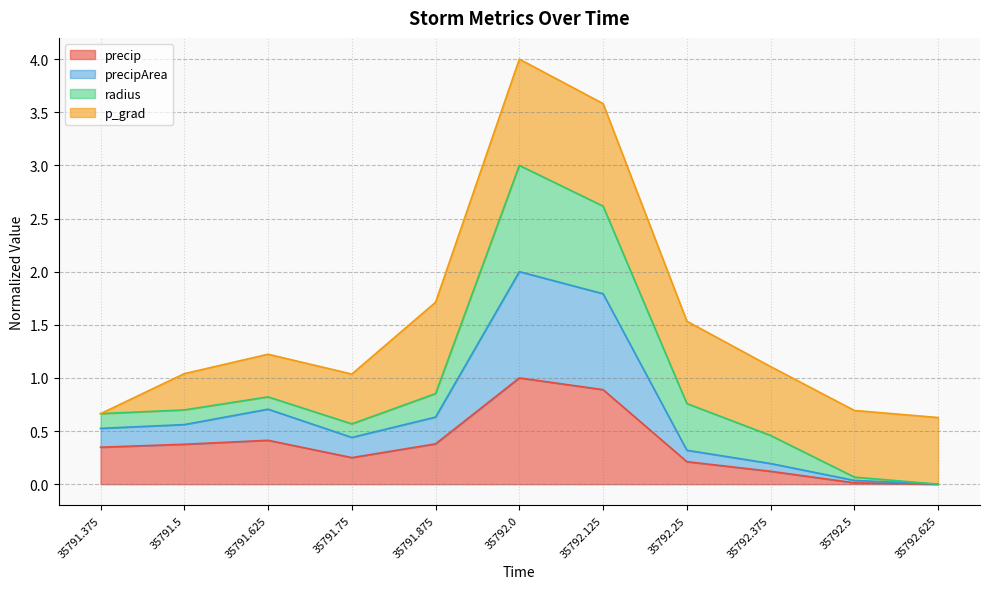

What is the total value across all series at 35792.25?

1.5